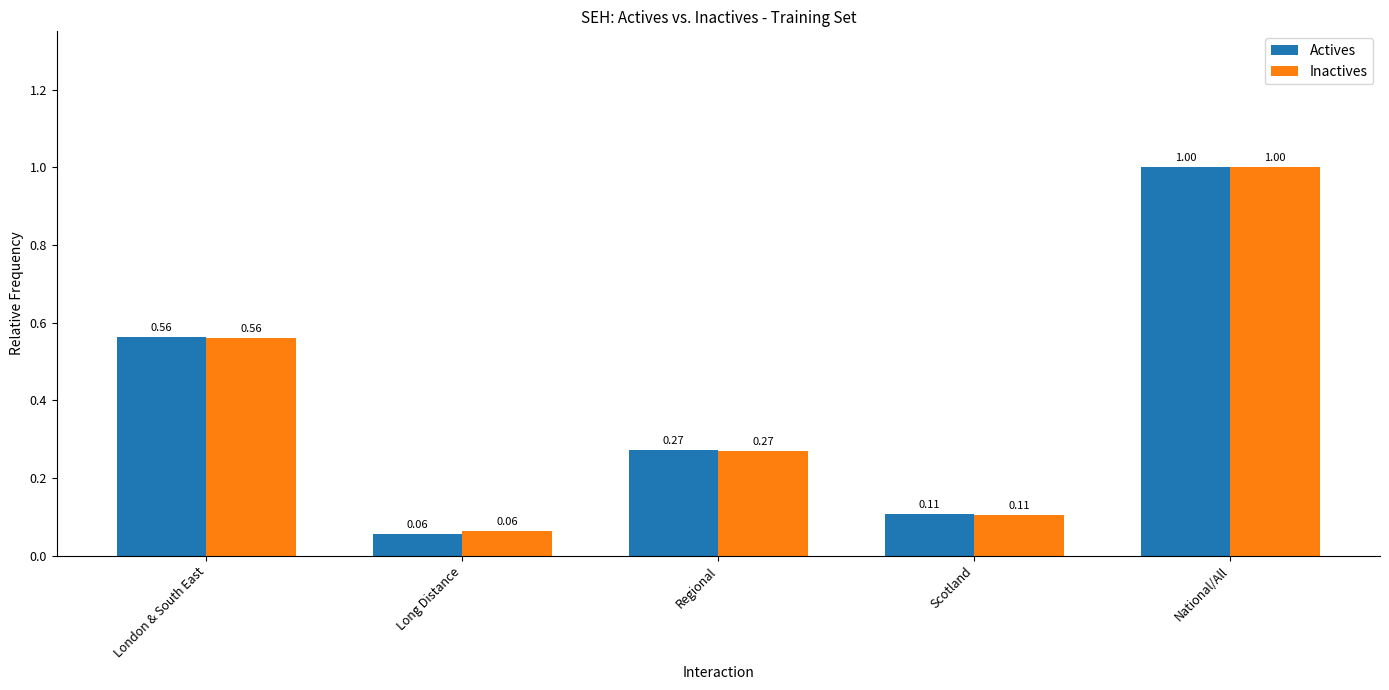

What is the sum of the Actives values at National/All and Scotland?

1.1